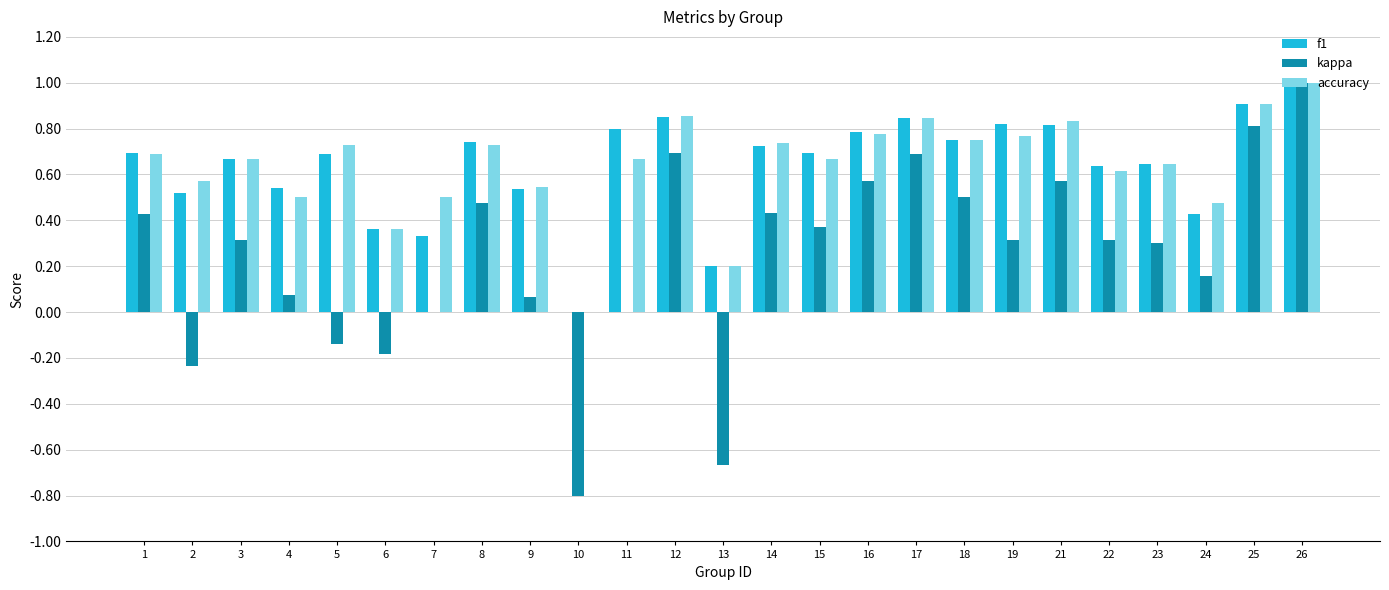

Which series has the widest spread of values?

kappa